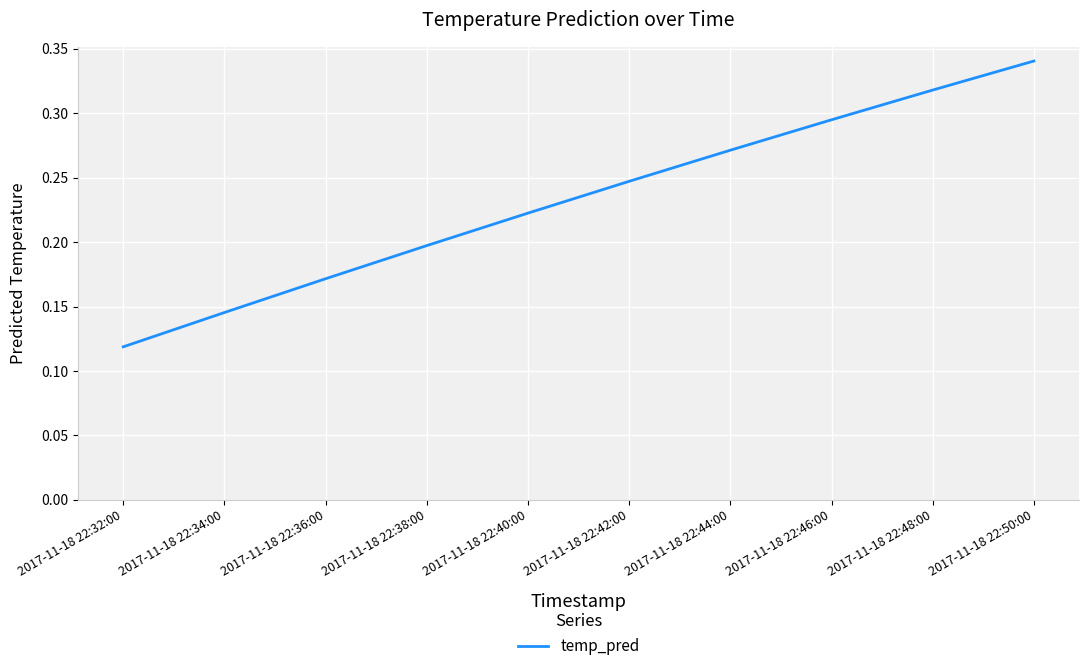

Does the chart display data point markers on the line(s)?

No